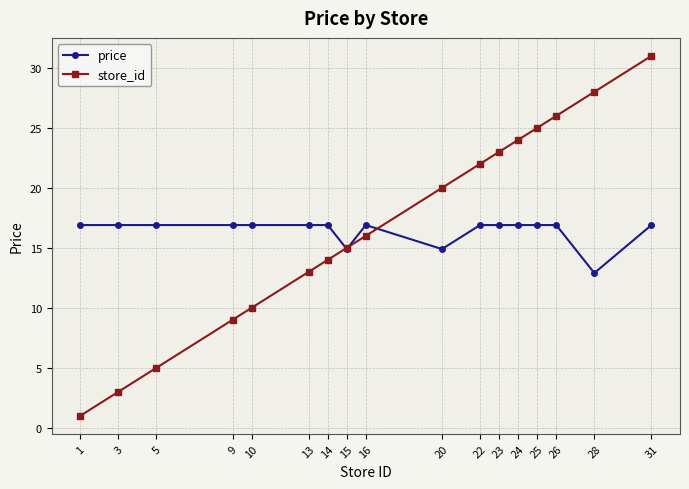

True or false: store_id has more than 1 points higher than both neighbors.

False